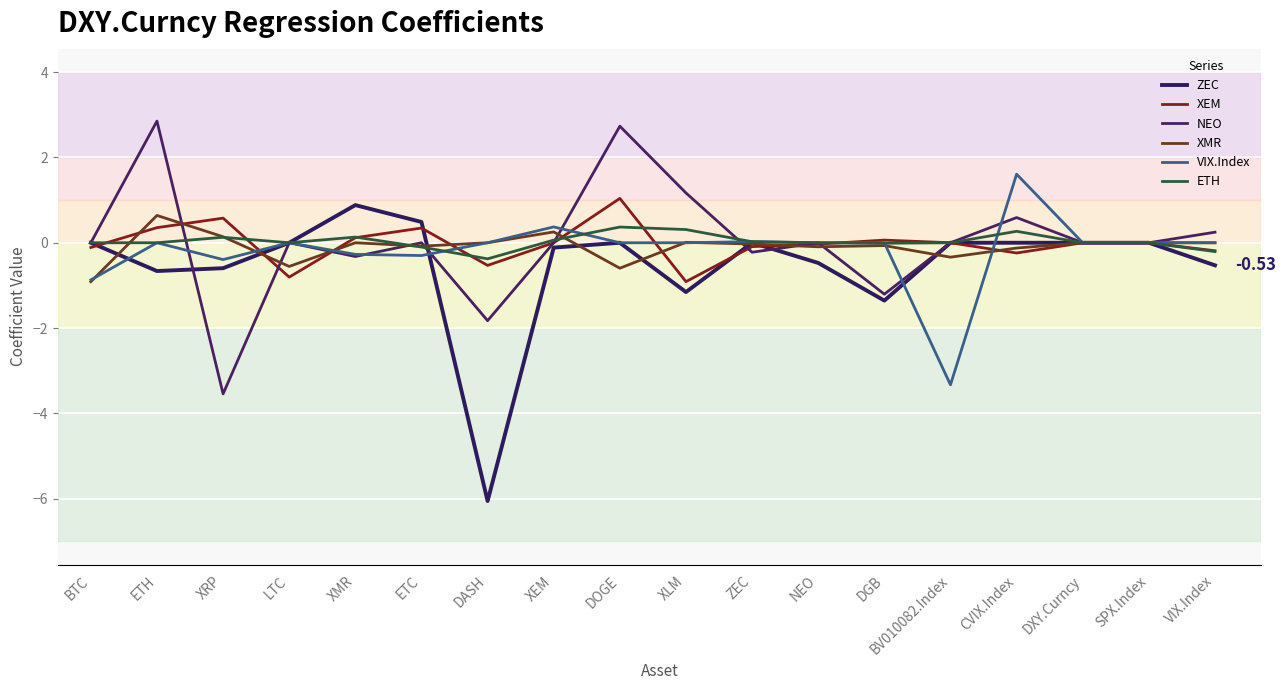

What is the difference between the XMR values at XMR and NEO?

0.1